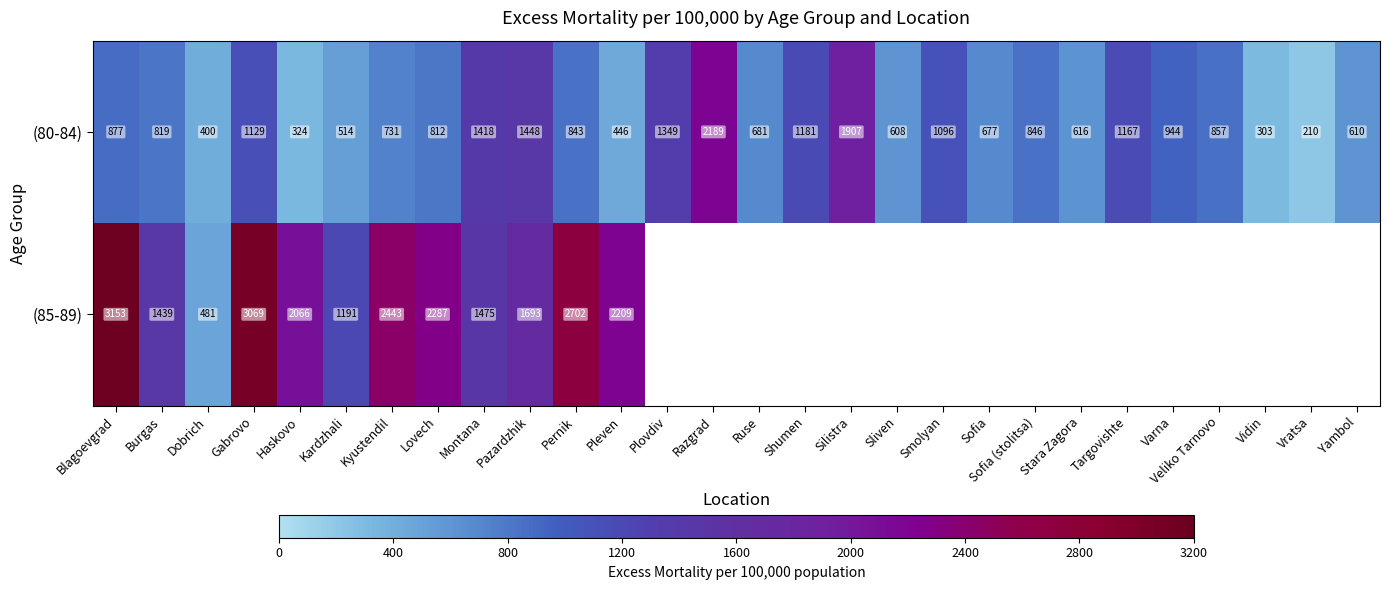

Rank the categories by (80-84) value from highest to lowest.

Razgrad, Silistra, Pazardzhik, Montana, Plovdiv, Shumen, Targovishte, Gabrovo, Smolyan, Varna, Blagoevgrad, Veliko Tarnovo, Sofia (stolitsa), Pernik, Burgas, Lovech, Kyustendil, Ruse, Sofia, Stara Zagora, Yambol, Sliven, Kardzhali, Pleven, Dobrich, Haskovo, Vidin, Vratsa